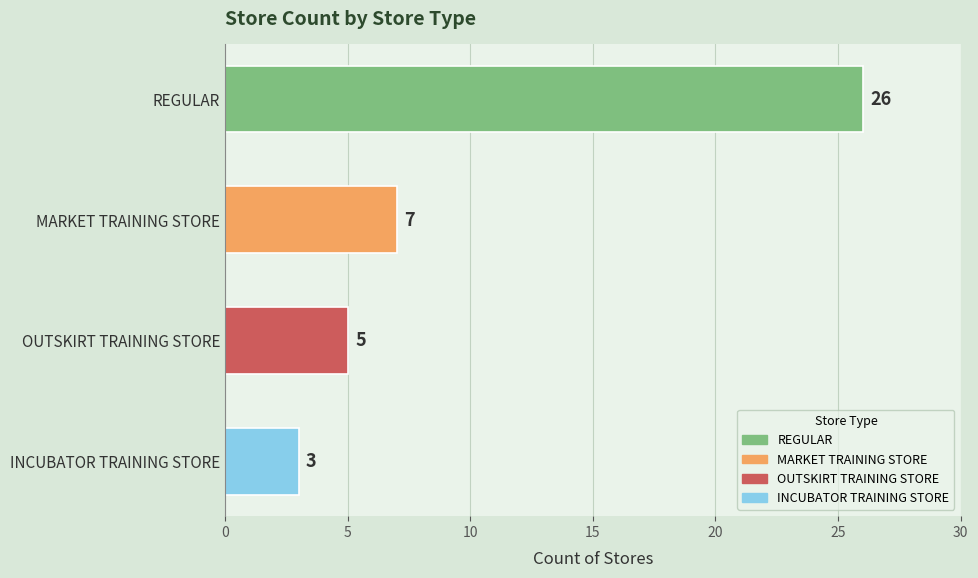

True or false: the data shows 7 at MARKET TRAINING STORE.

True